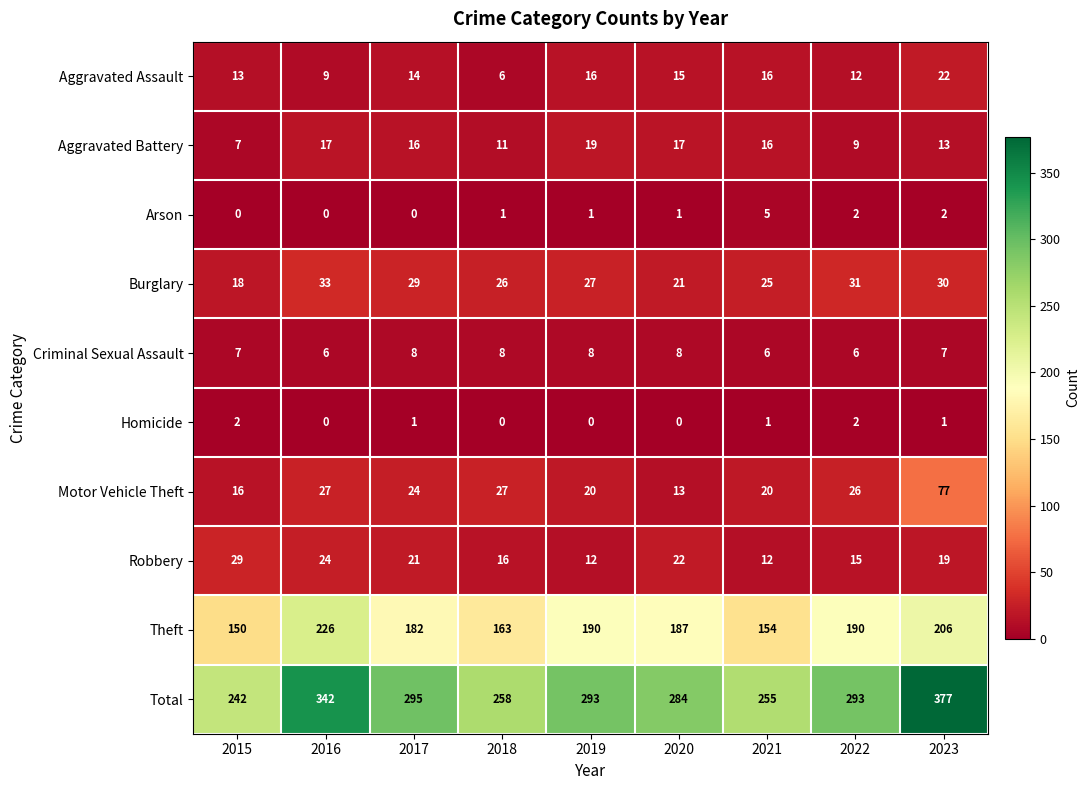

At which category does the chart reach its peak across all series?

2023